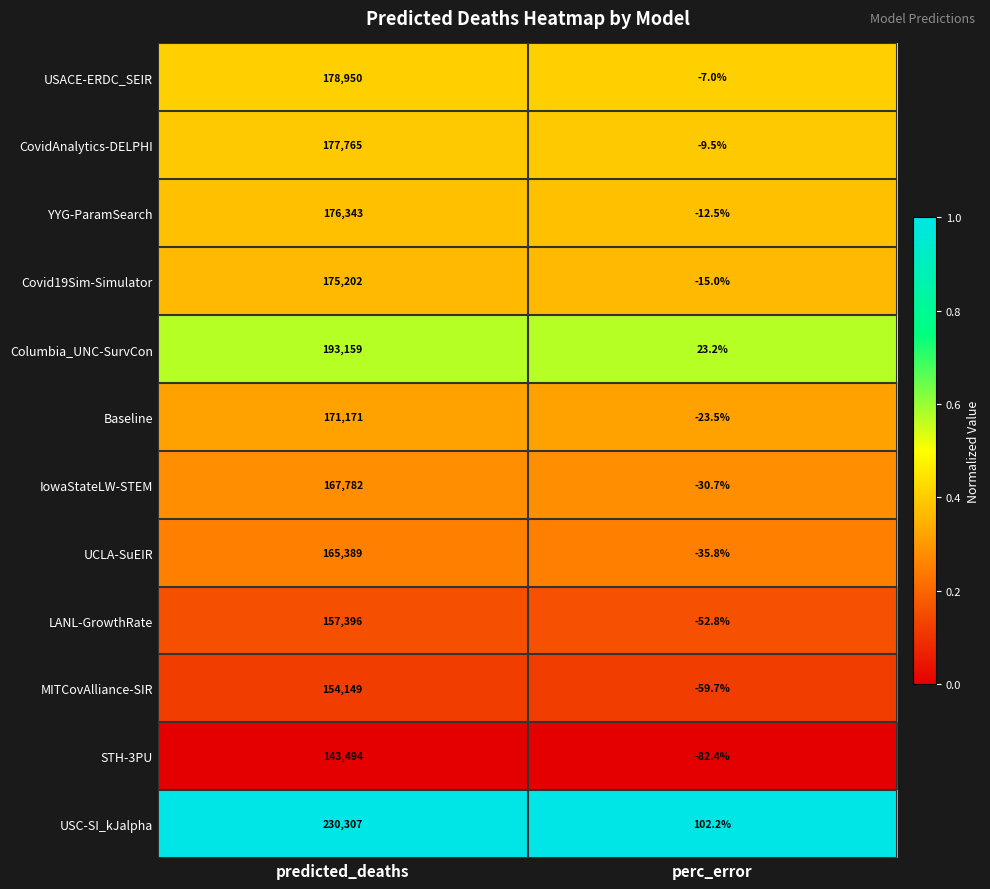

What is the maximum value shown in the chart?

230307.0